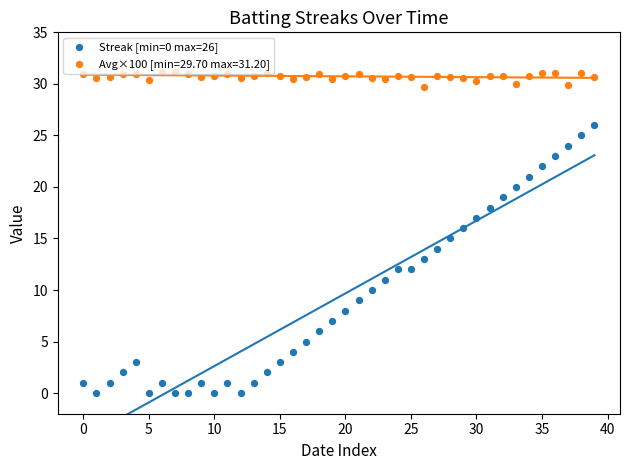

What is the change in value from −5 to 16?

+3